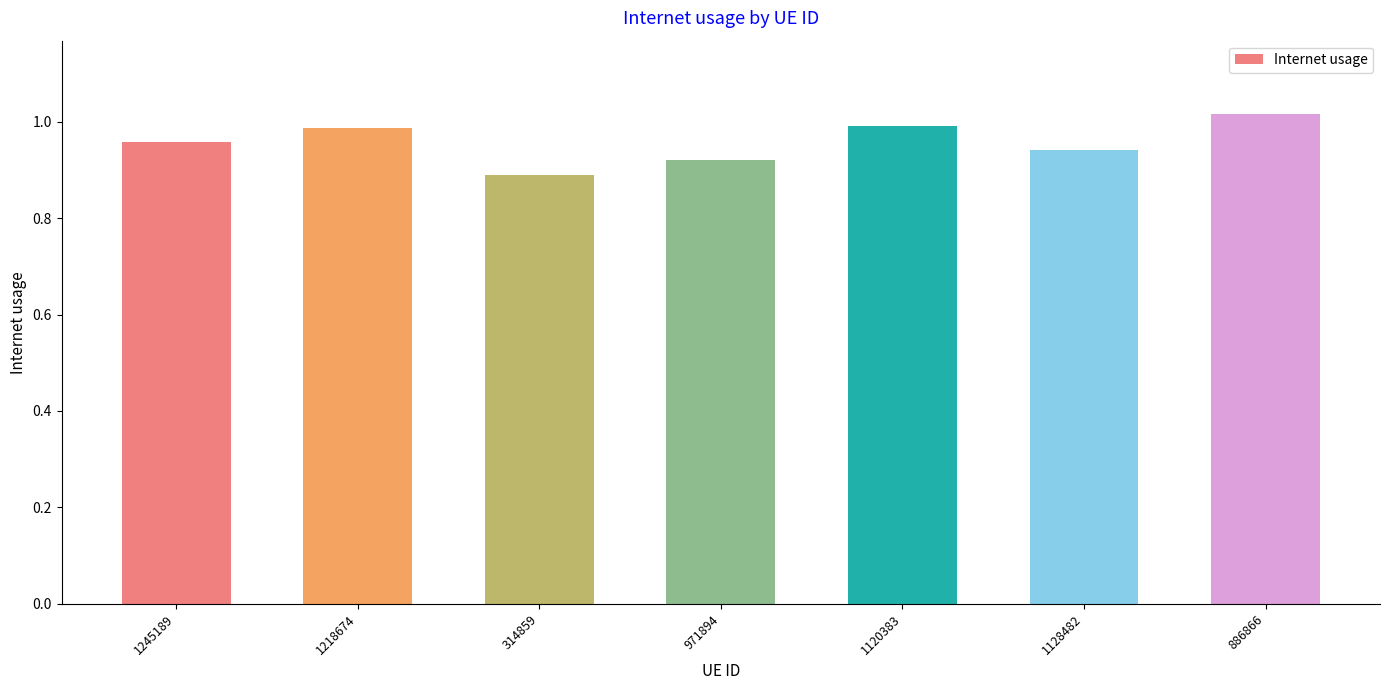

True or false: the data shows 1.0 at 886866.

True